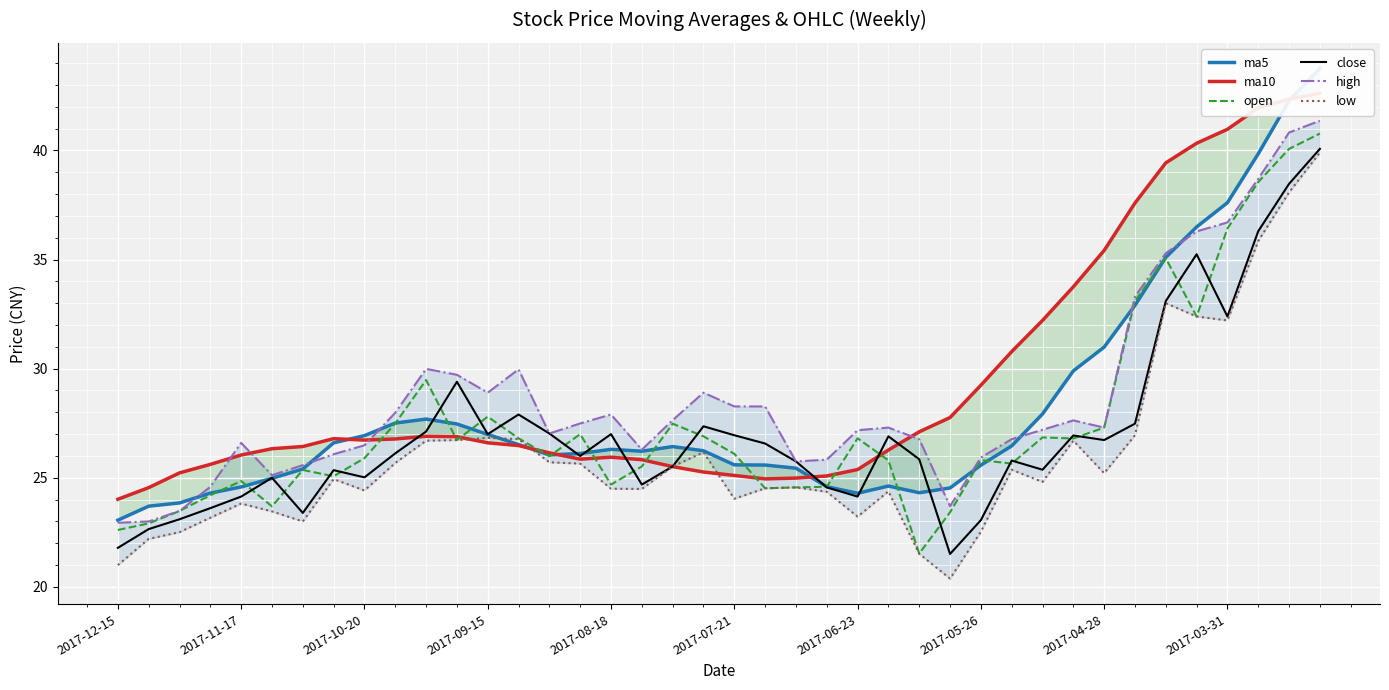

List the series in order of their peak value, highest first.

ma5, ma10, high, open, close, low